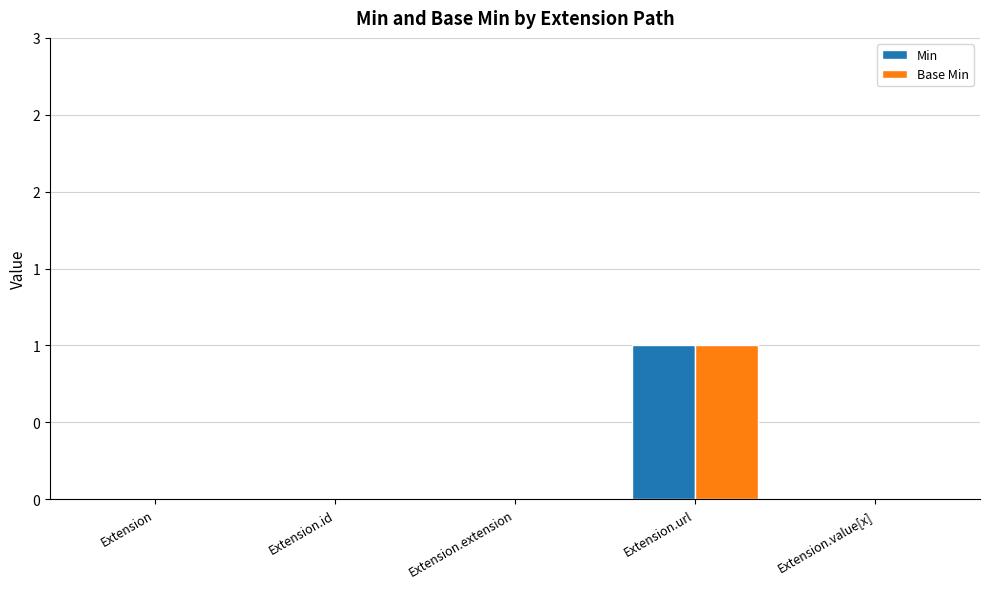

Are the bars horizontal?

No